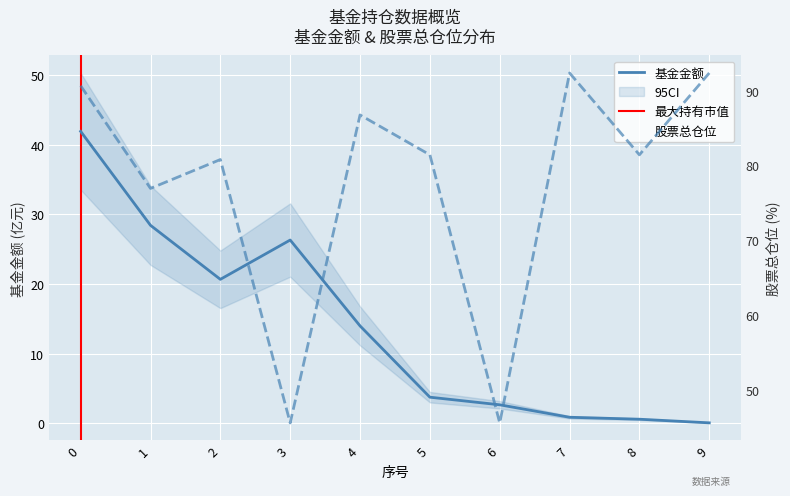

What is the difference between the highest and lowest values at 1?

48.5